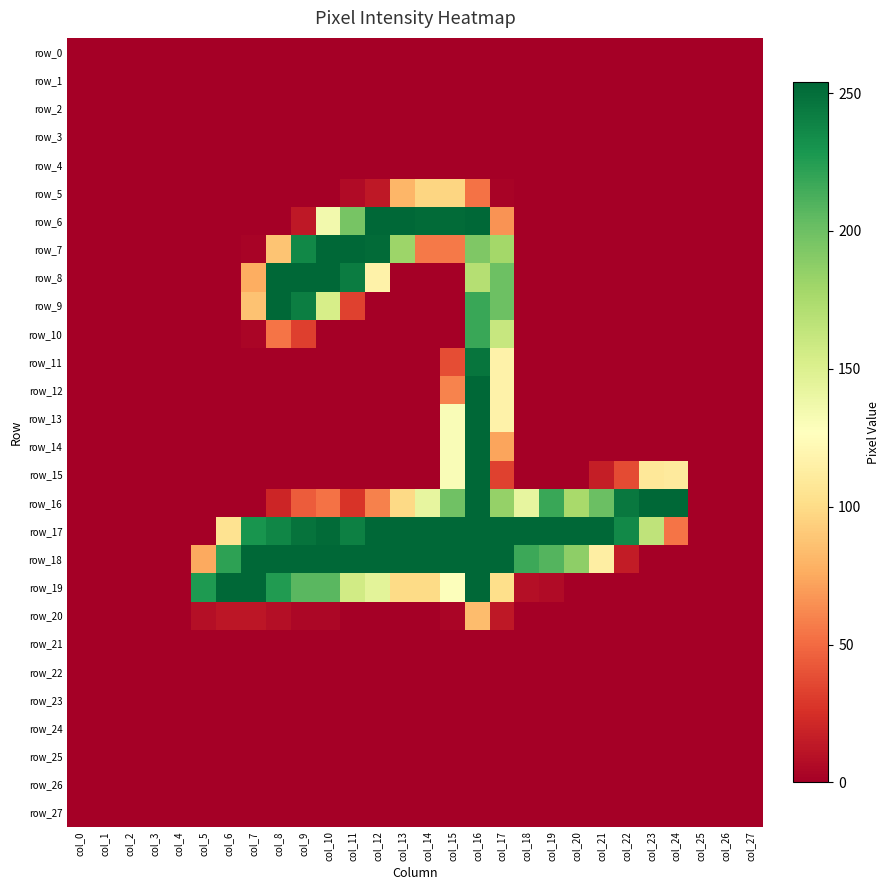

At which label does row_23 reach its peak?

col_0